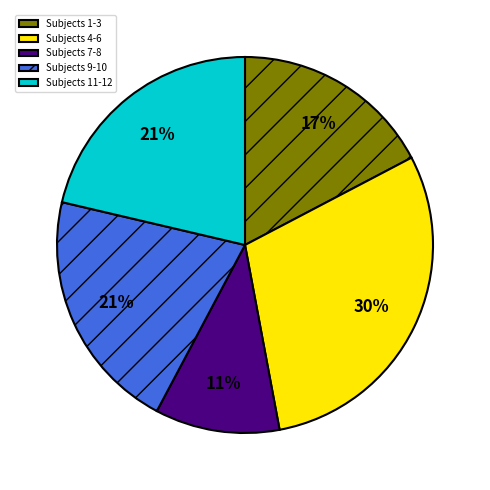

Which category has the biggest portion of the pie?

Subjects 4-6